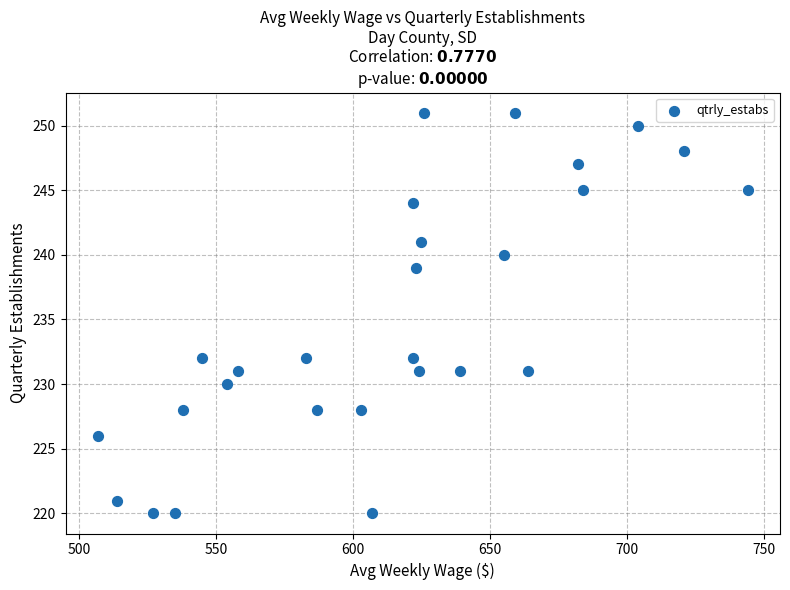

What is the range of X values (max minus min)?

237